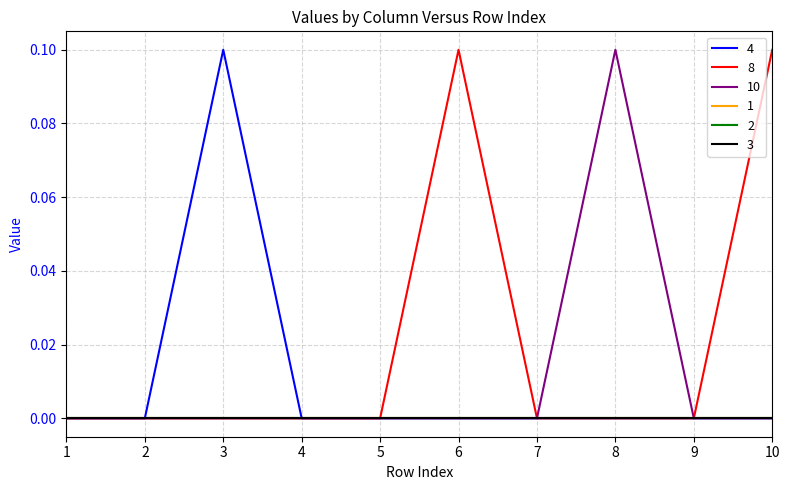

Count the 8 values in the range 0 to 1.

10